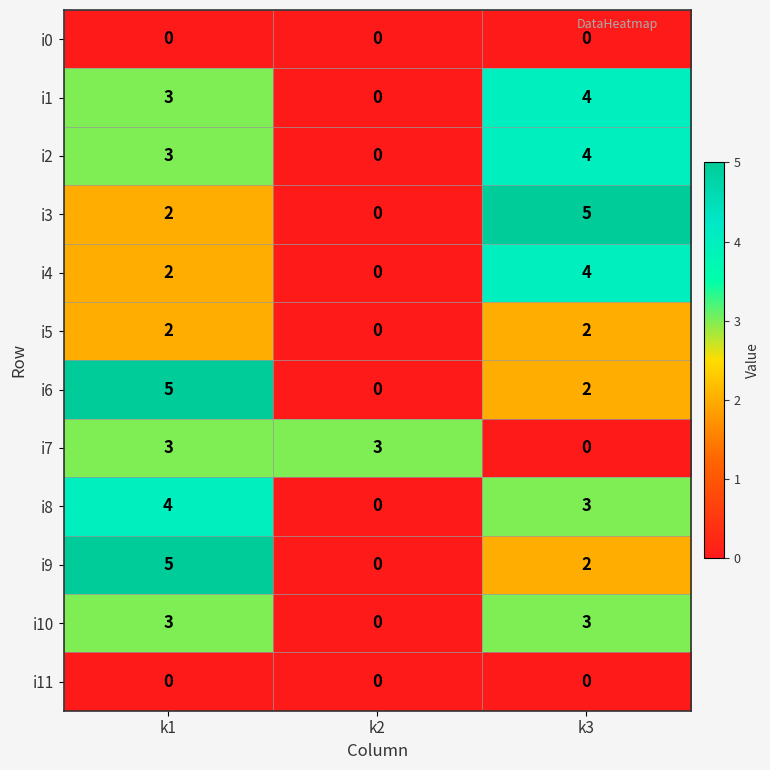

What is the sum of the i9 values at k1 and k3?

7